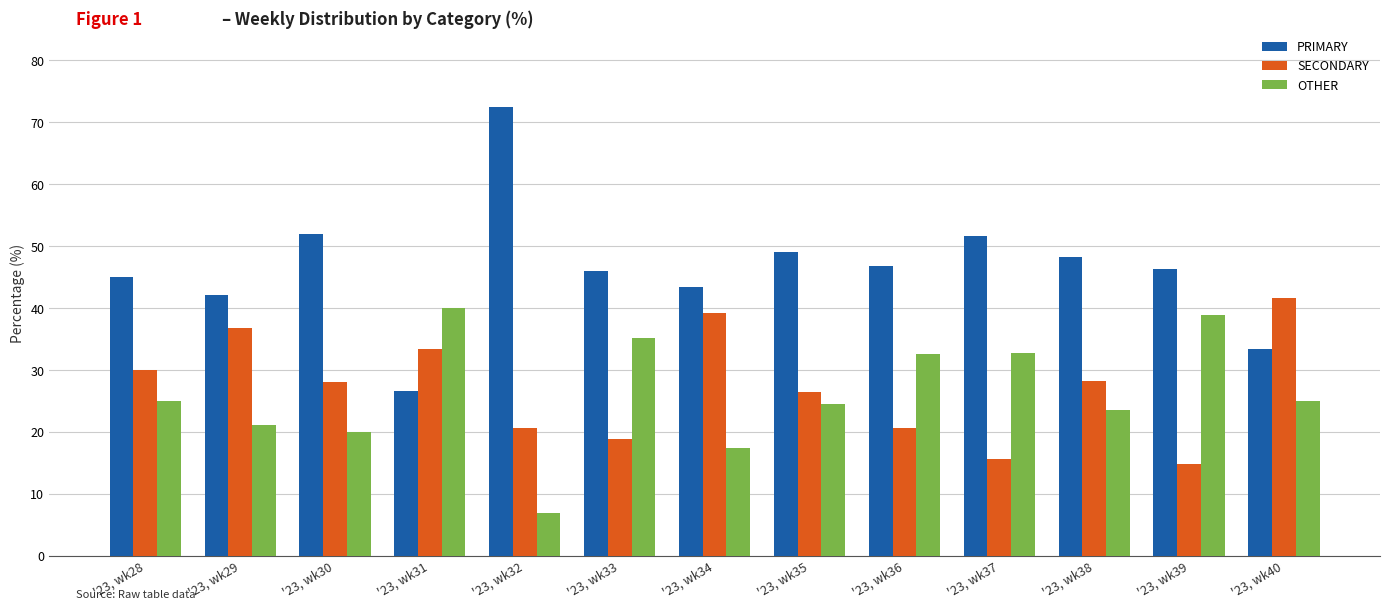

What is the difference between the maximum and minimum values in the PRIMARY series?

45.7